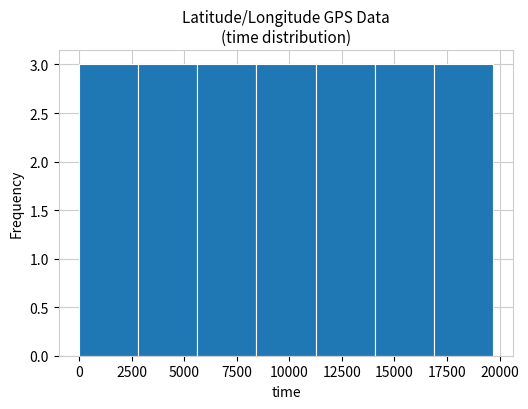

Reading left to right, list every bar in this chart as the range it spans on the x-axis followed by its height. Neither the bar edges nor the heights are printed on the chart, so give them approximately, as read against the axes.

0 to 3000: 3
3000 to 5500: 3
5500 to 8500: 3
8500 to 11000: 3
11000 to 14000: 3
14000 to 17000: 3
17000 to 19500: 3